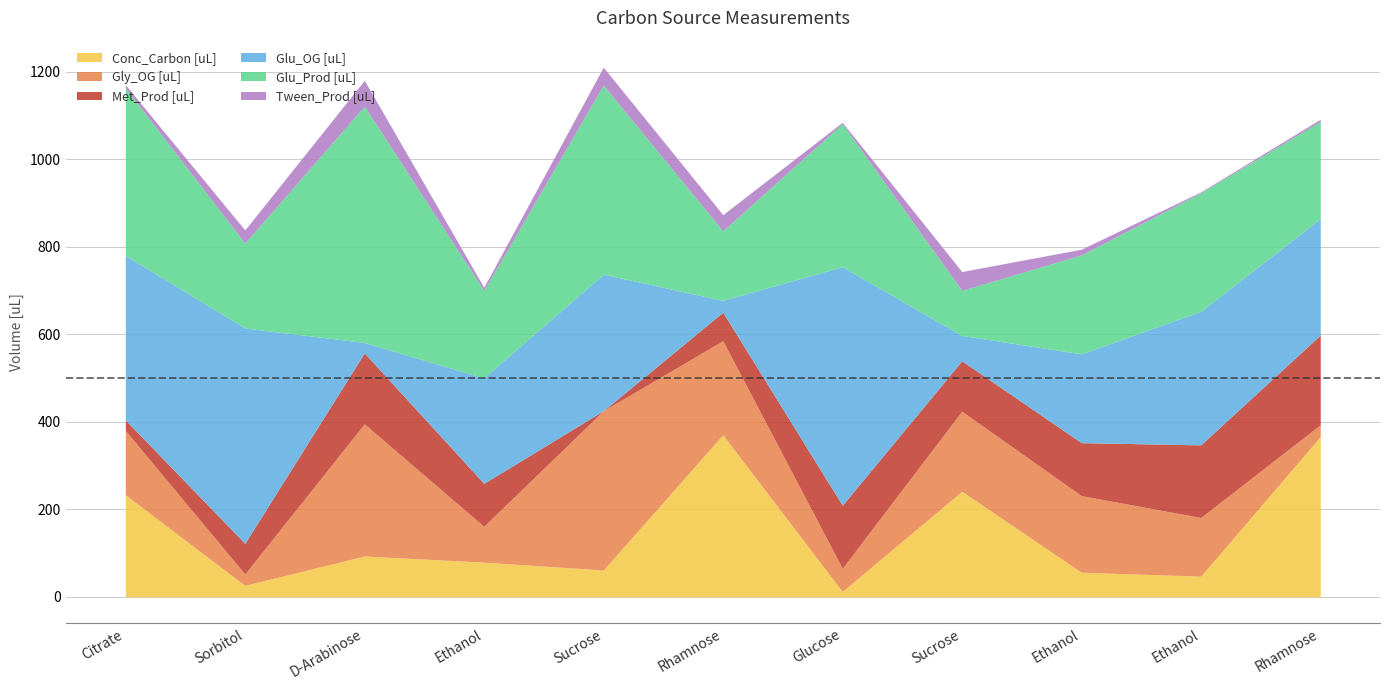

Rank the categories by Glu_Prod [uL] value from lowest to highest.

Sucrose, Rhamnose, Sorbitol, Ethanol, Rhamnose, Ethanol, Ethanol, Glucose, Citrate, Sucrose, D-Arabinose